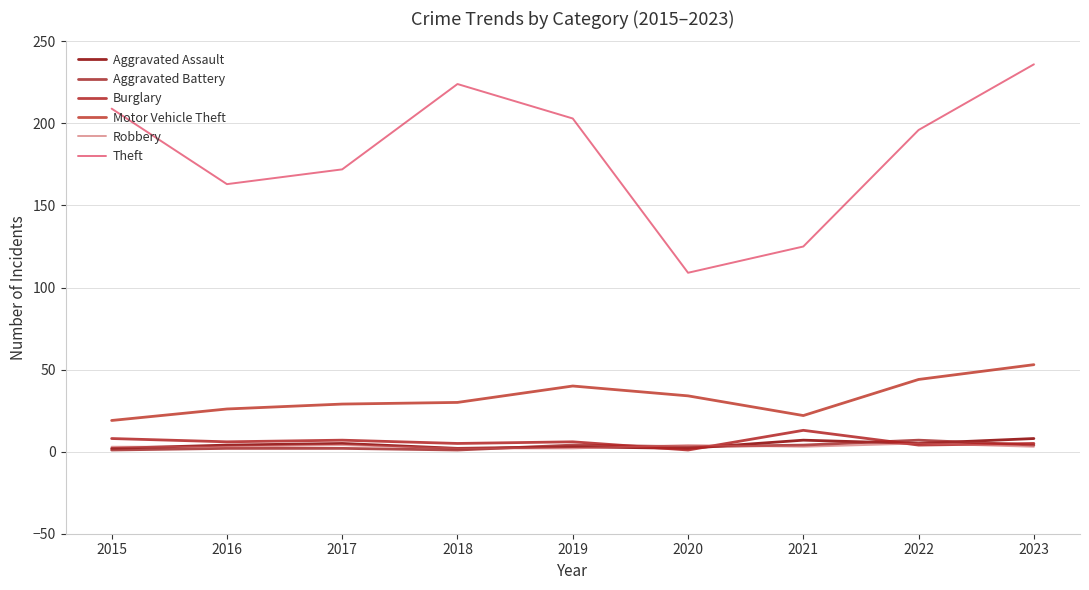

What is the value of the Aggravated Assault point at the 8th from the left?

5